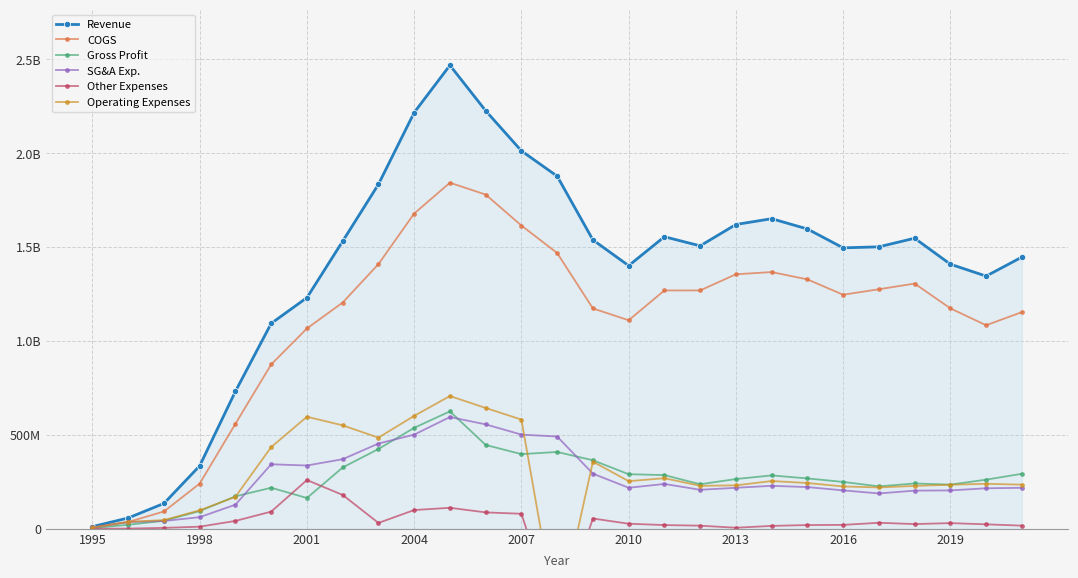

True or false: COGS and Revenue cross at least once.

False